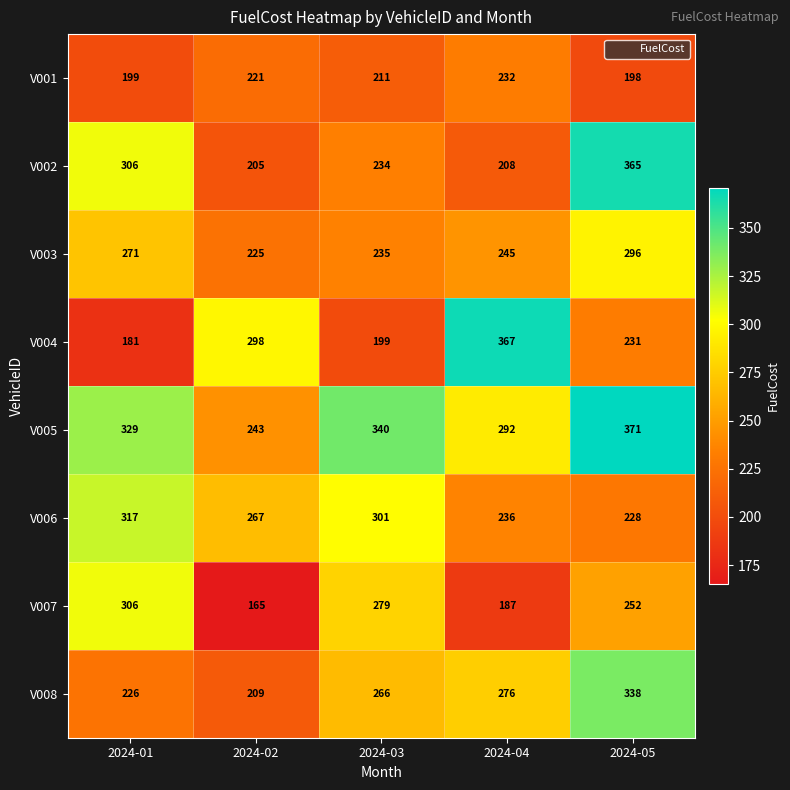

The V003 series shows 332 at 2024-02. True or false?

False